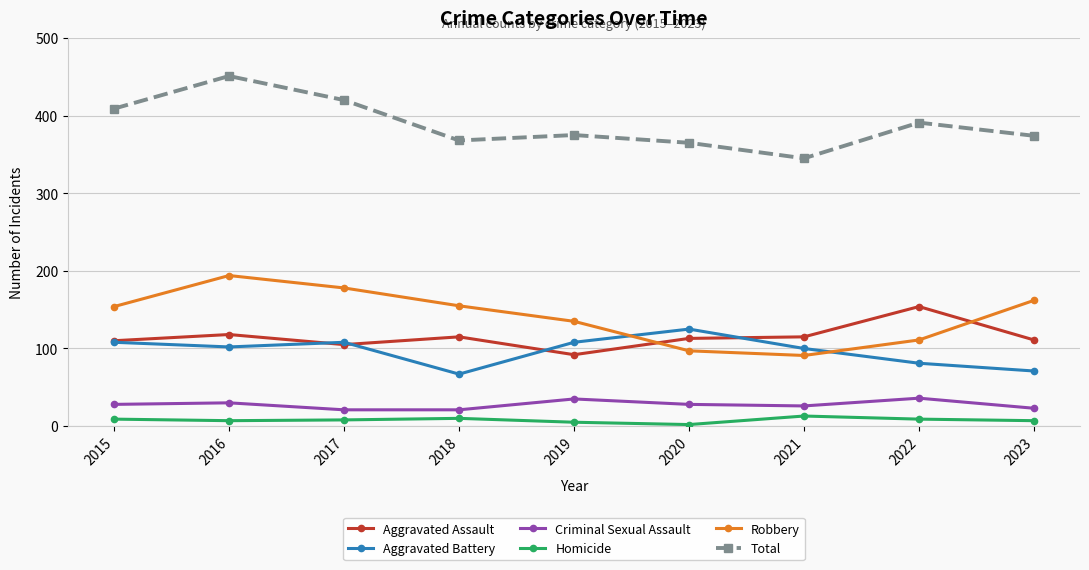

Is the value of Aggravated Battery at 2016 greater than the value of Robbery at 2018?

No